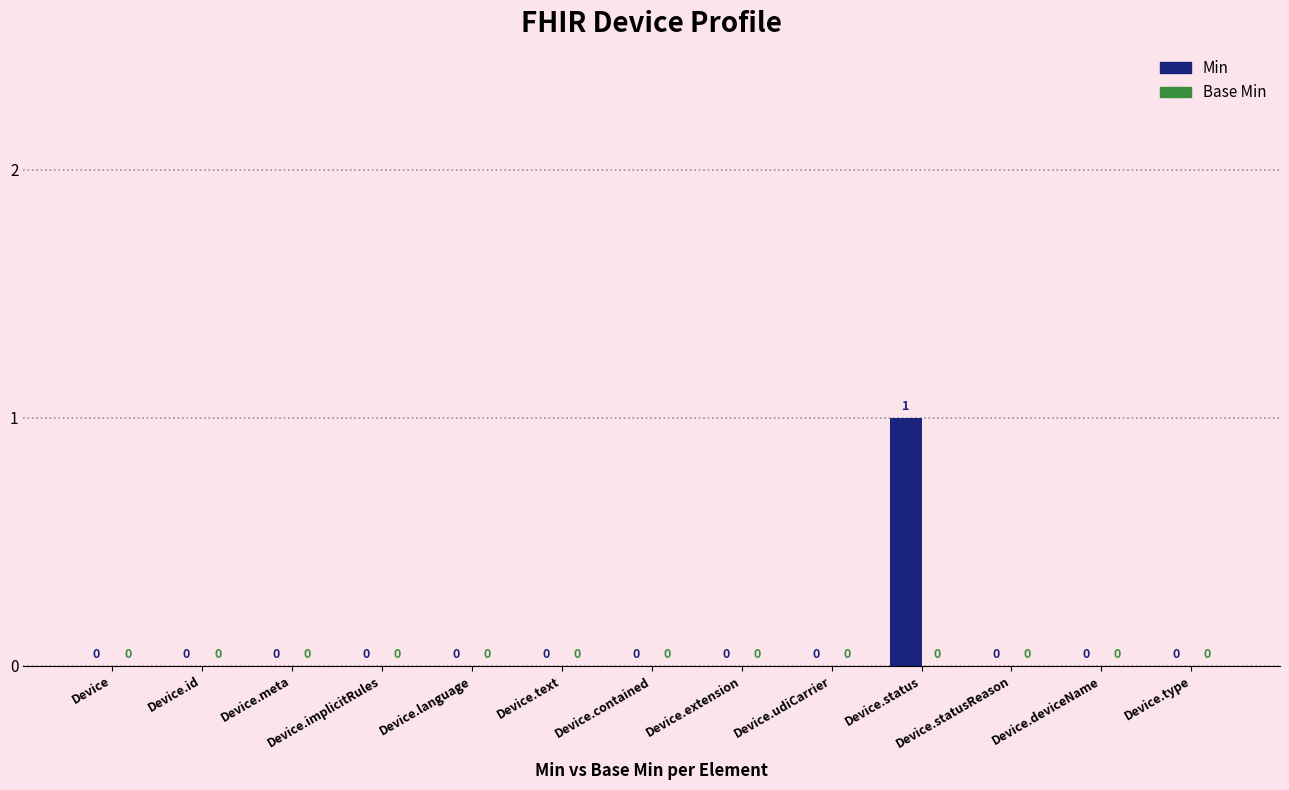

Are the bars horizontal?

No